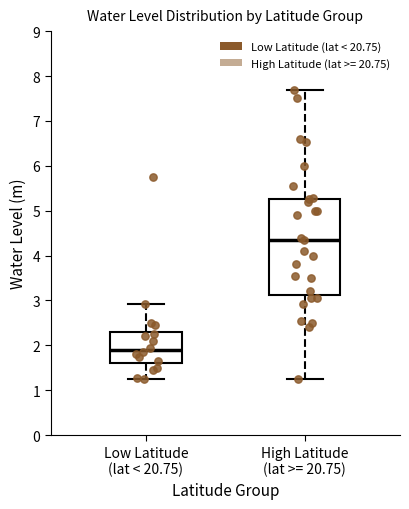

Which box has the highest median line?

High Latitude (lat >= 20.75)